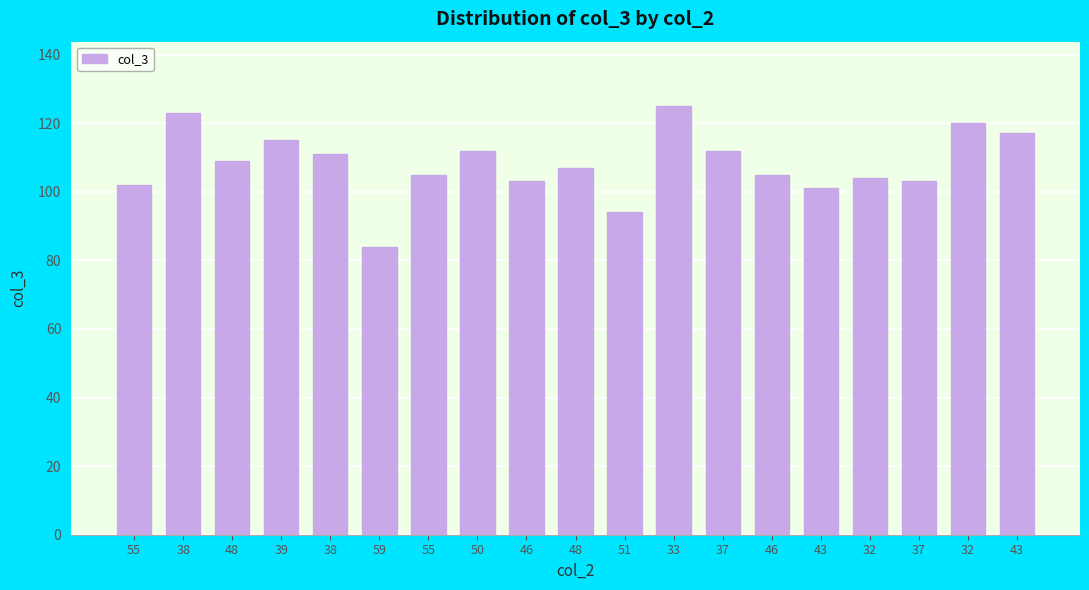

How many categories are shown in the chart?

19